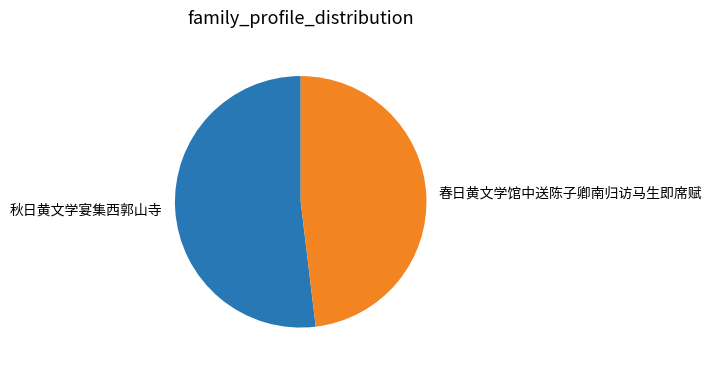

How many segments does this pie chart have?

2